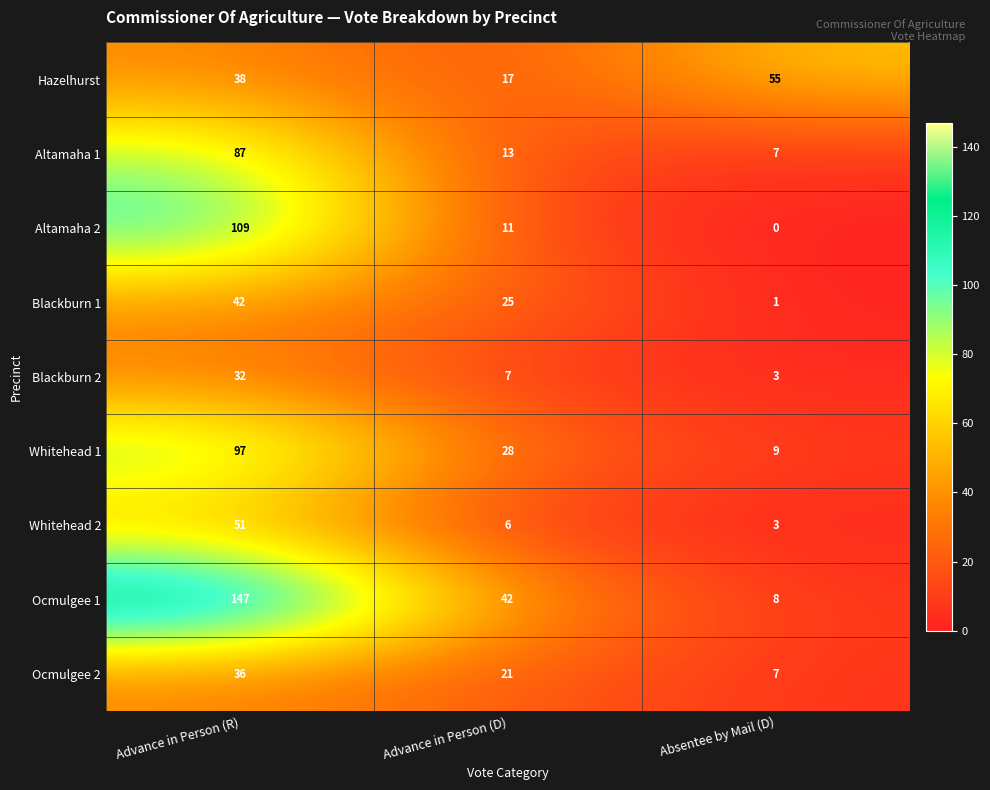

At which category does the chart reach its peak across all series?

Advance in Person (R)